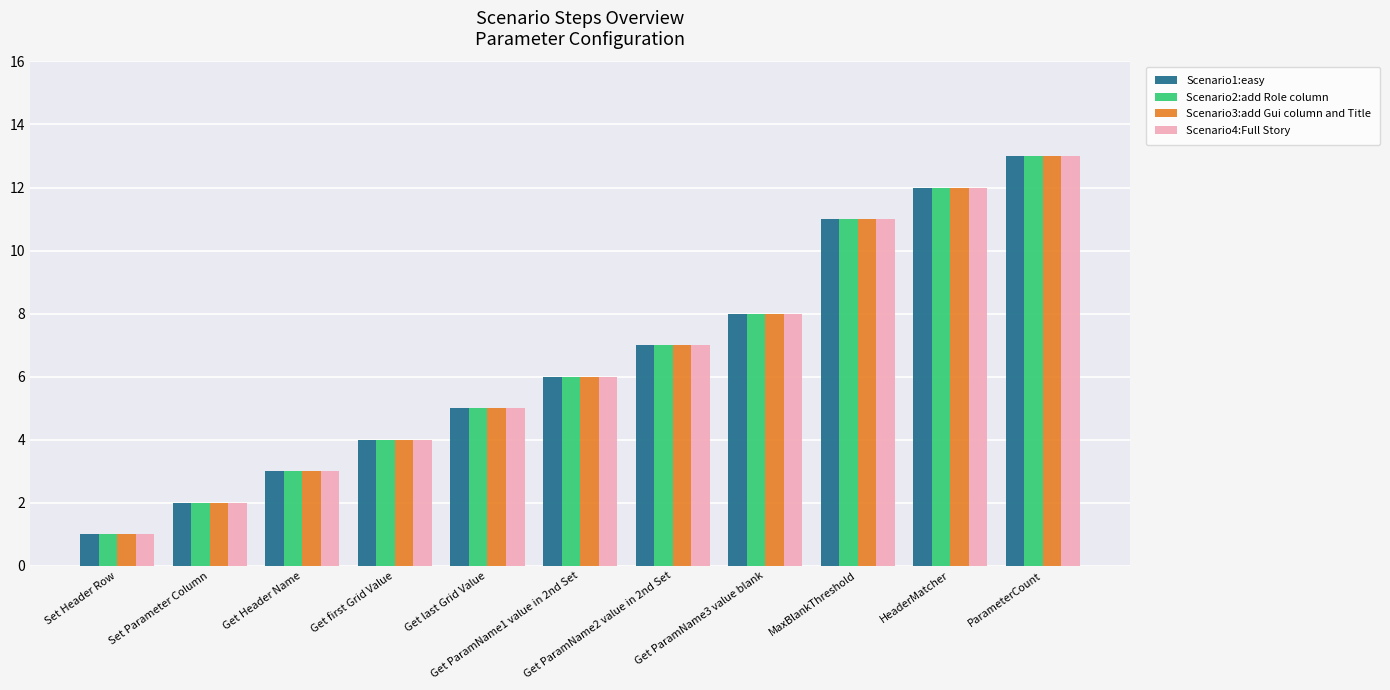

At how many categories does at least one series exceed 10?

3